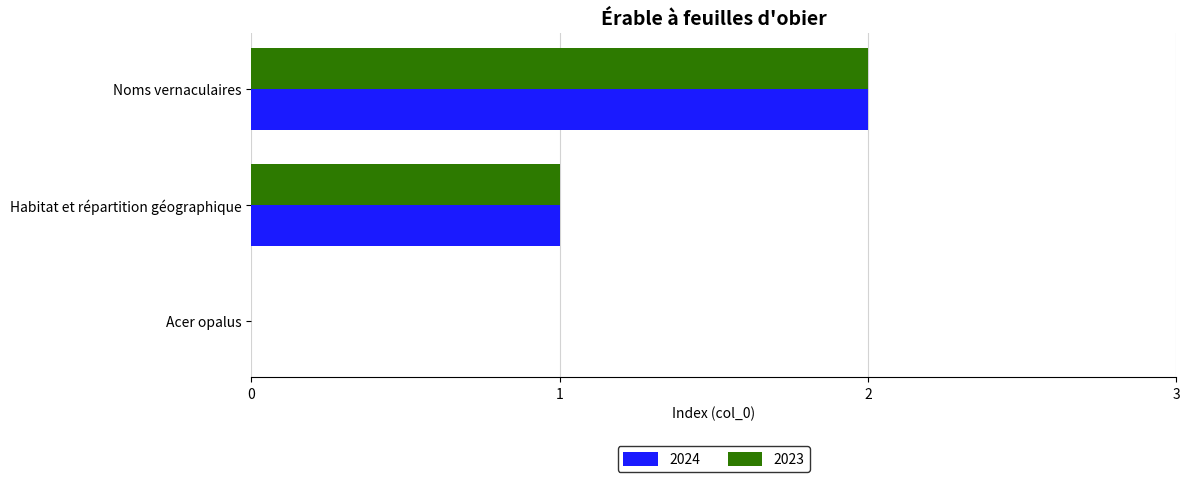

Which category has the highest value in the 2023 series?

Noms vernaculaires